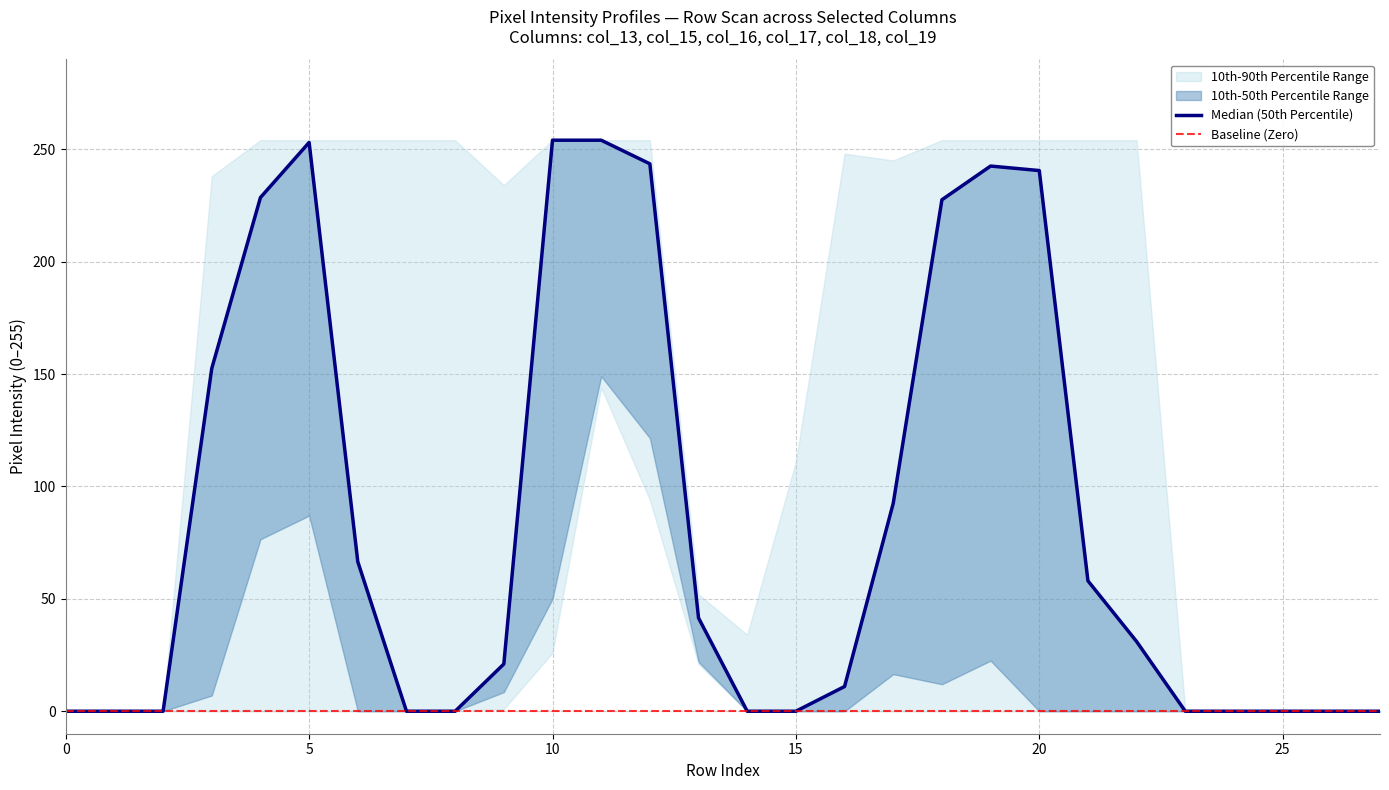

Reading left to right, what are all the values shown in this chart?

col_18: 0	0	0	144	254	254	132	32	62	234	254	254	254	52	34	111	248	245	215	45	0	0	186	0	0	0	0	0
col_17: 0	0	0	230	254	254	67	0	0	121	254	254	233	31	0	0	97	237	254	231	254	254	254	0	0	0	0	0
col_13: 0	0	0	0	0	0	0	0	0	1	74	154	149	23	0	0	0	0	24	254	254	254	62	0	0	0	0	0
col_15: 0	0	0	161	203	174	0	0	0	16	254	254	254	52	0	0	0	33	240	254	254	114	0	0	0	0	0	0
col_16: 0	0	0	238	254	254	66	0	0	16	254	254	254	52	0	0	0	105	244	254	227	2	0	0	0	0	0	0
col_19: 0	0	0	14	153	252	254	254	254	26	26	144	94	21	26	26	22	80	0	0	0	0	0	0	0	0	0	0